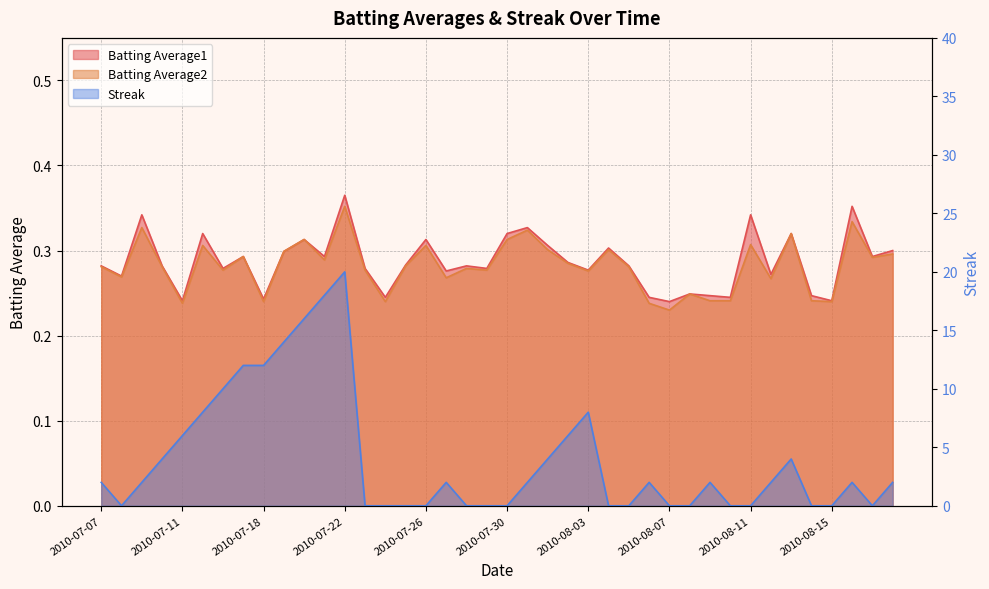

Is the value of Batting Average1 at 2010-07-16 greater than the value of Streak at 2010-07-22?

No